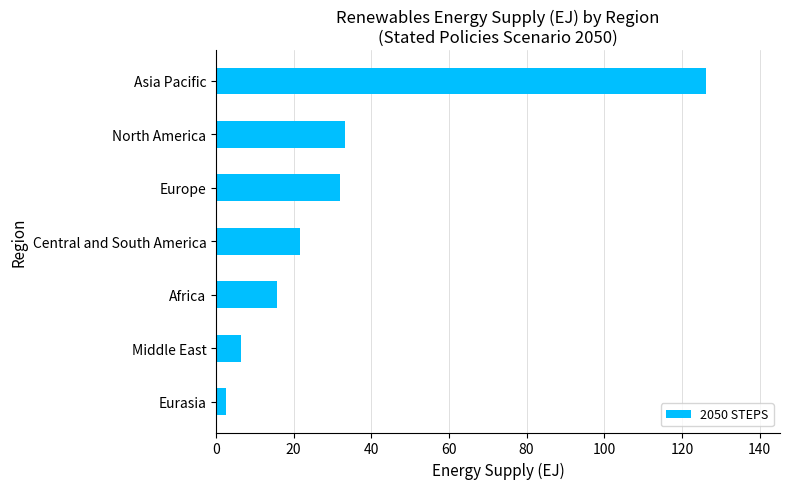

True or false: the data shows 15.8 at Africa.

True